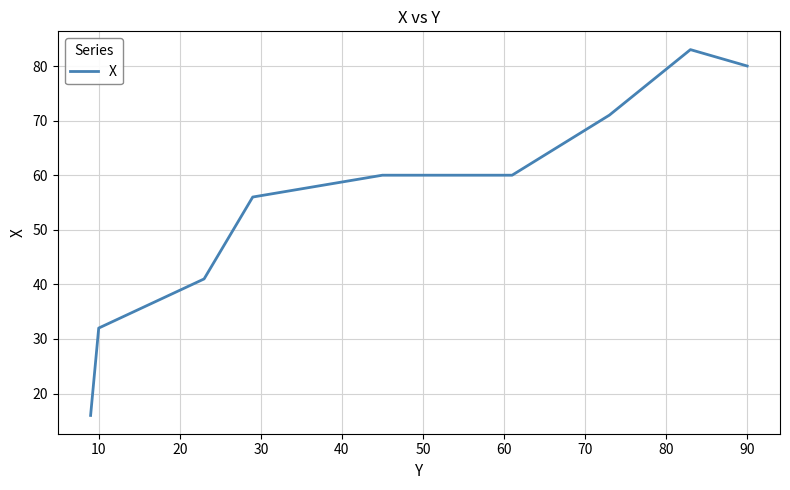

How many values are below 60?

4